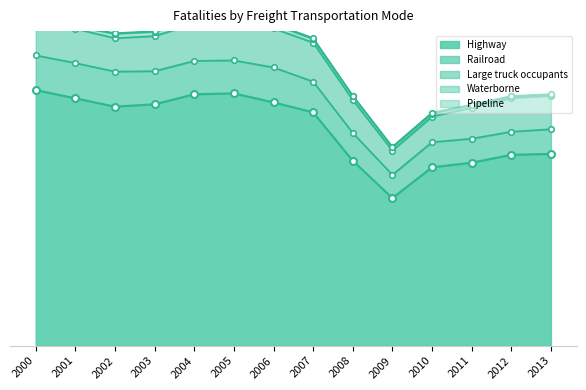

Which series changed the most between 2003 and 2011?

Highway